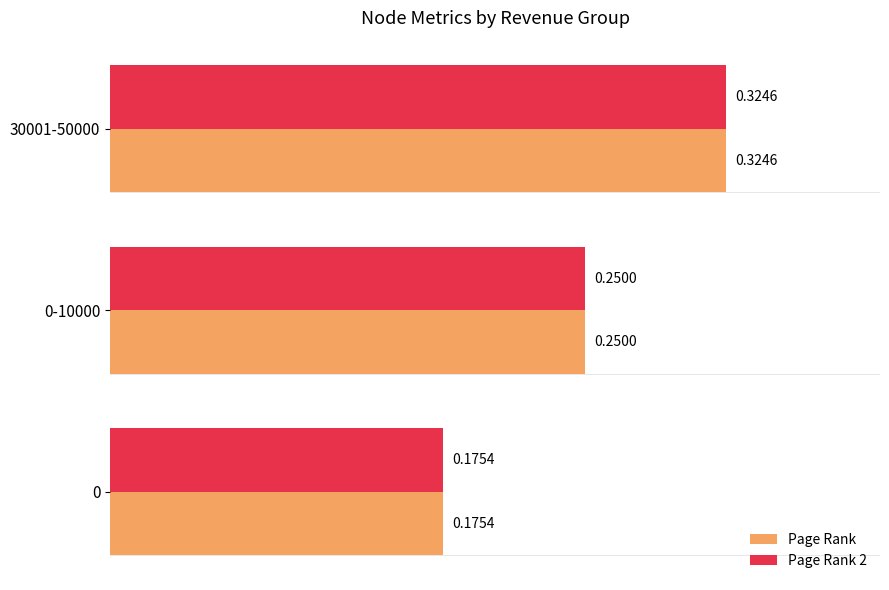

At how many categories does at least one series exceed 0?

3